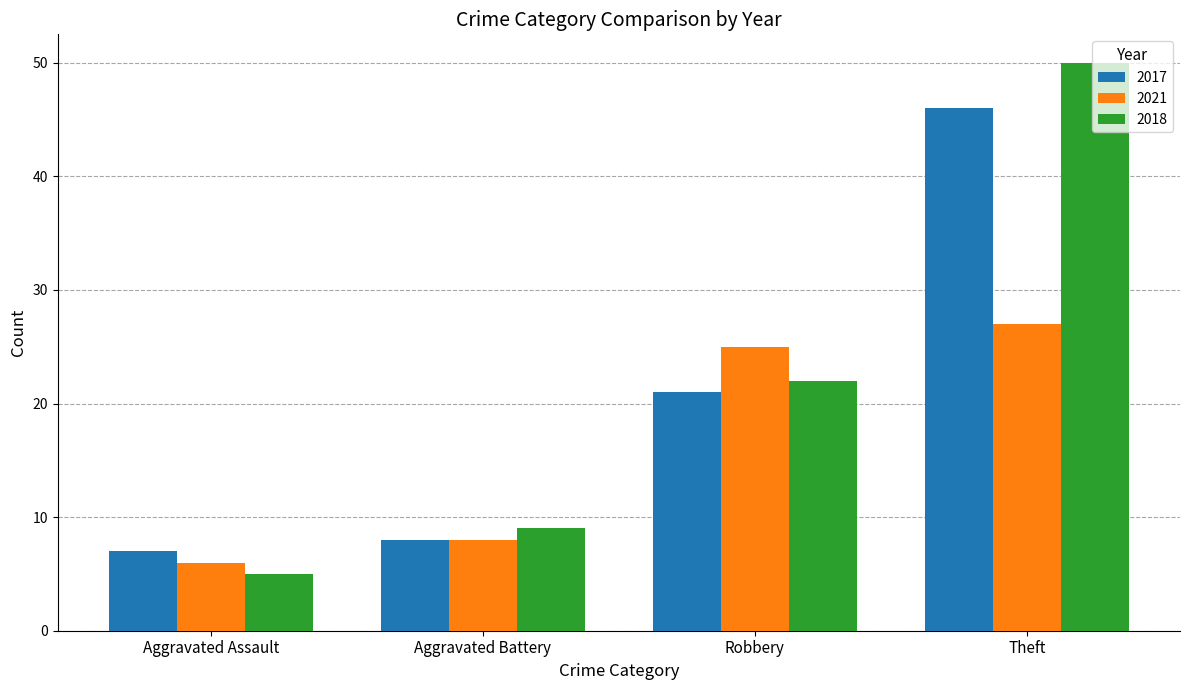

Rank the series by their average value, from lowest to highest.

2021, 2017, 2018